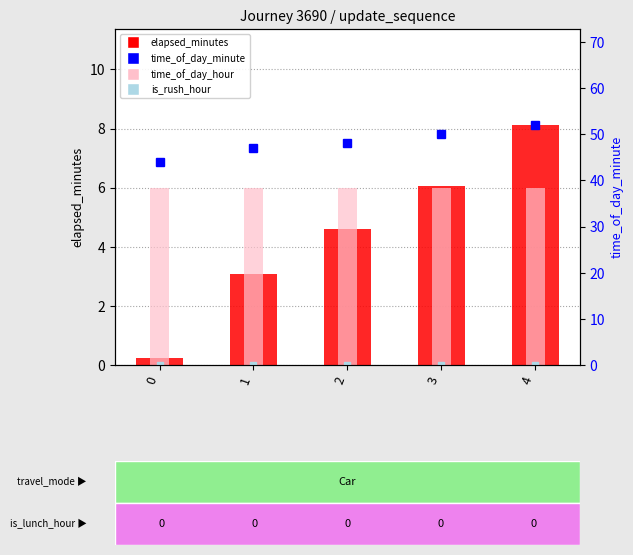

What is the average value of the time_of_day_minute series?

48.2